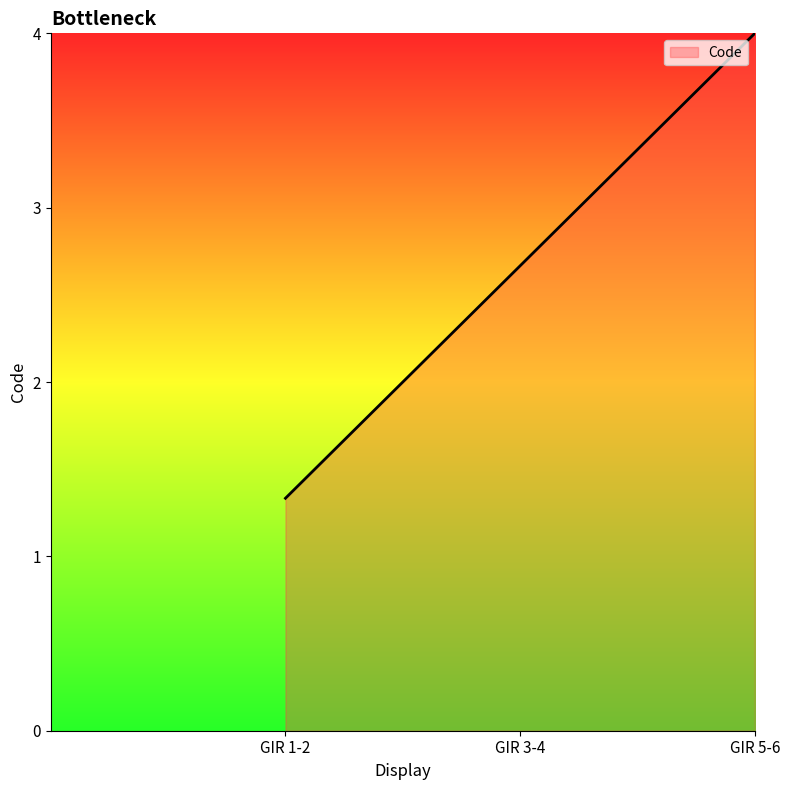

Rank the categories by value from highest to lowest.

GIR 5-6, GIR 3-4, GIR 1-2